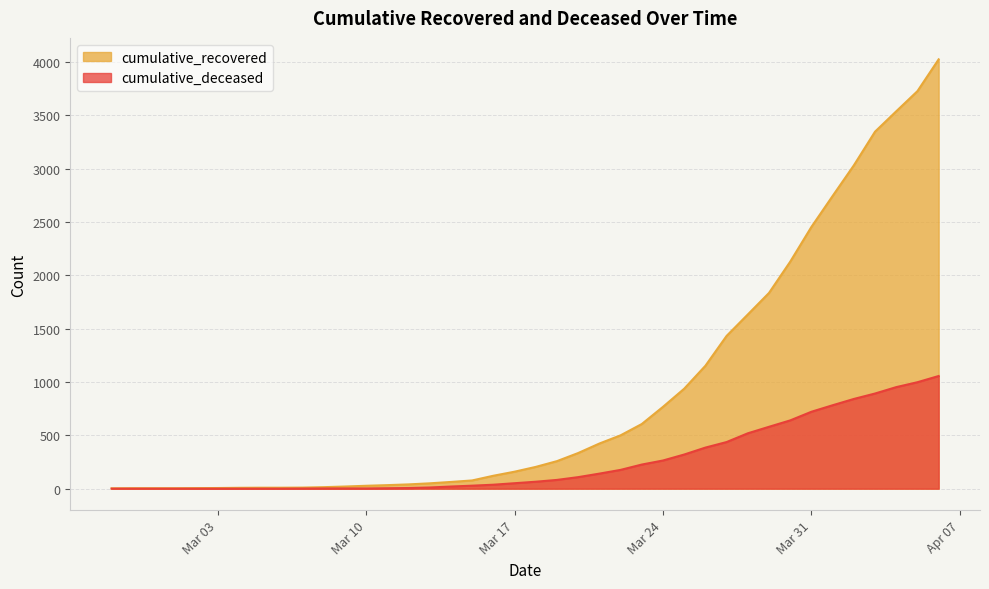

What is the value of the cumulative_deceased point at the 16th from the left?

11